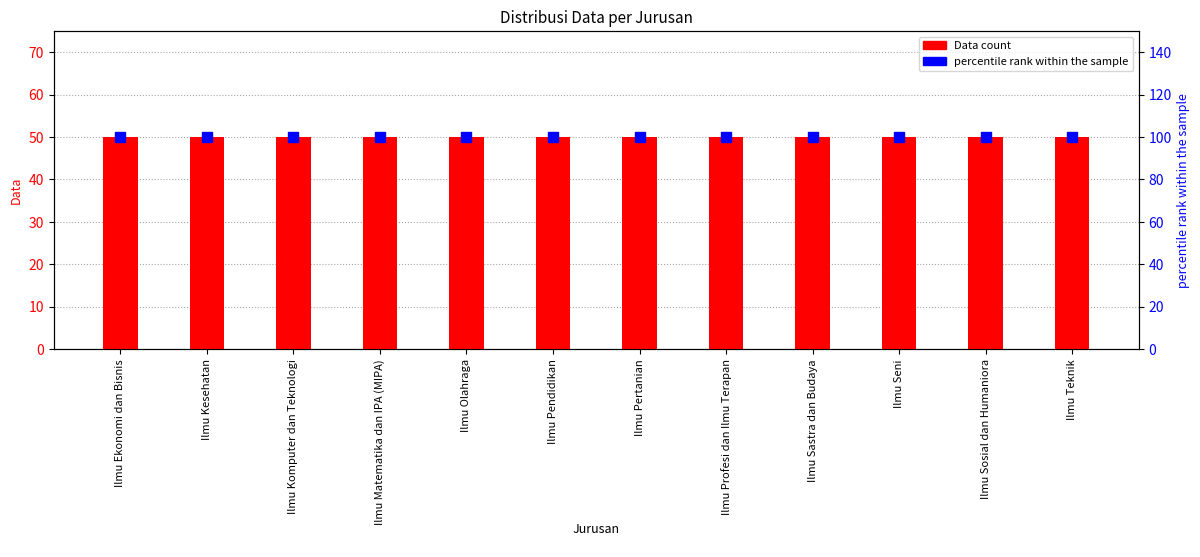

Which series reaches the minimum Y coordinate?

Data